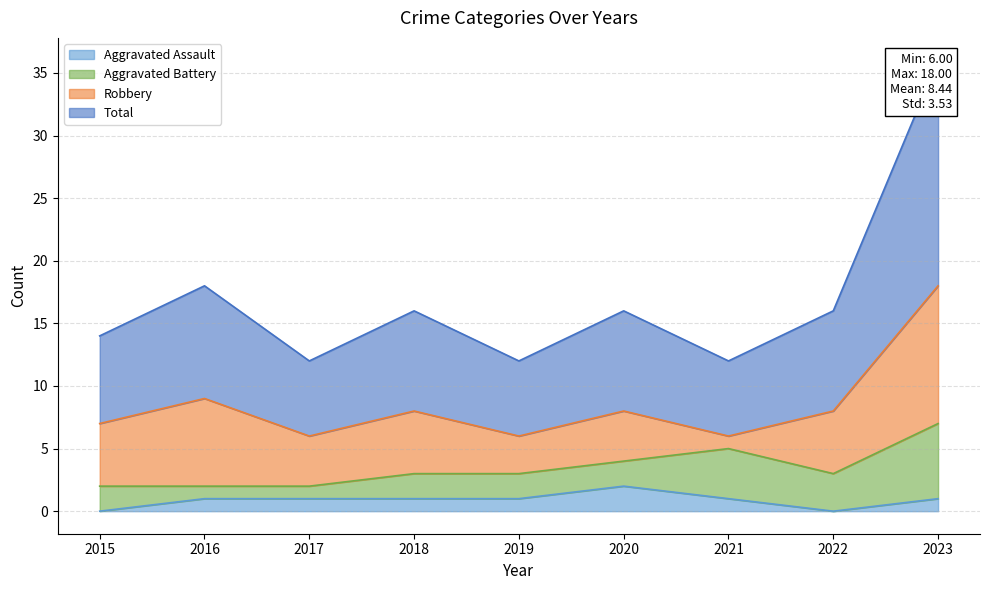

Is it true that Aggravated Assault equals 0 at 2015?

True